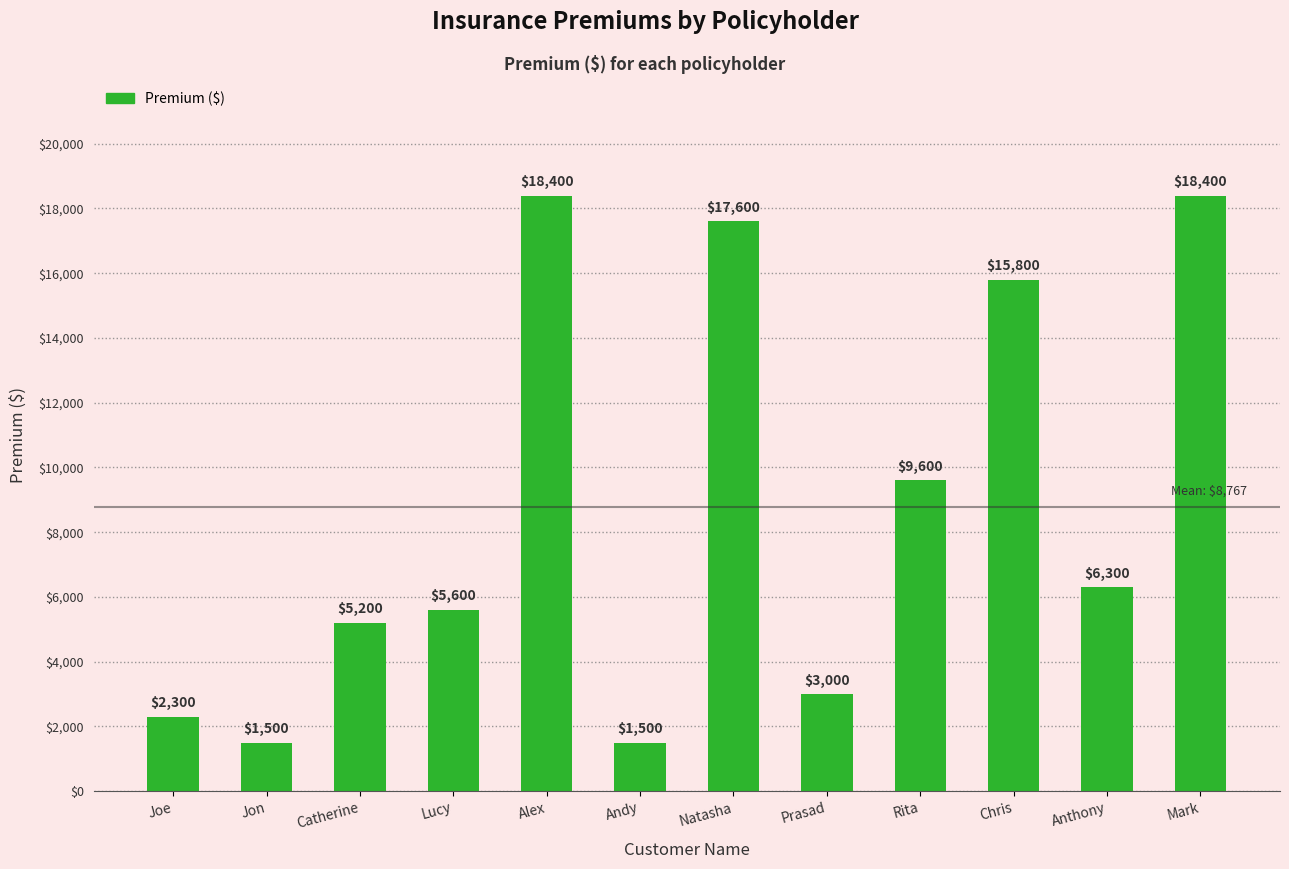

How many series are shown in this chart?

1